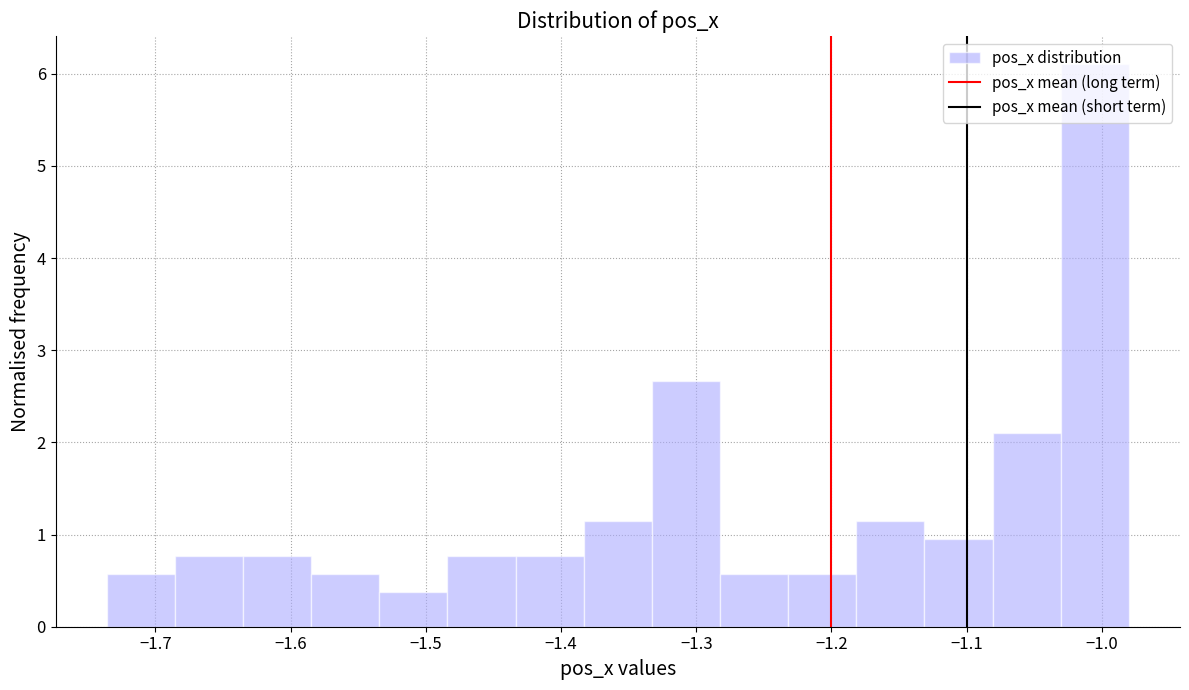

Reading left to right, transcribe this chart: for each bar, give the range it covers on the x-axis and its height. Neither the bar edges nor the heights are printed on the chart, so give them approximately, as read against the axes.

-1.74 to -1.69: 0.6
-1.69 to -1.64: 0.8
-1.64 to -1.58: 0.8
-1.58 to -1.53: 0.6
-1.53 to -1.48: 0.4
-1.48 to -1.43: 0.8
-1.43 to -1.38: 0.8
-1.38 to -1.33: 1.1
-1.33 to -1.28: 2.7
-1.28 to -1.23: 0.6
-1.23 to -1.18: 0.6
-1.18 to -1.13: 1.1
-1.13 to -1.08: 1.0
-1.08 to -1.03: 2.1
-1.03 to -0.98: 6.1